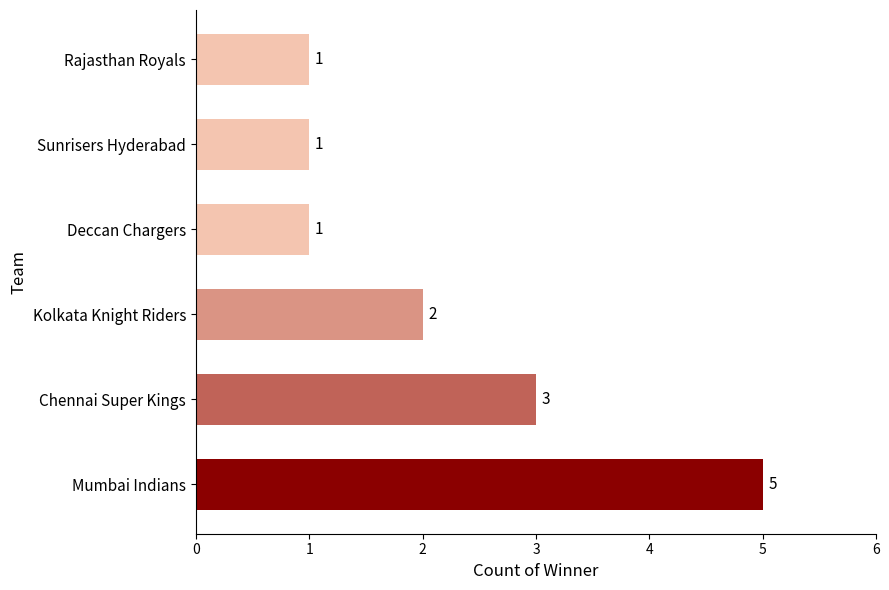

What is the maximum value shown in the chart?

5